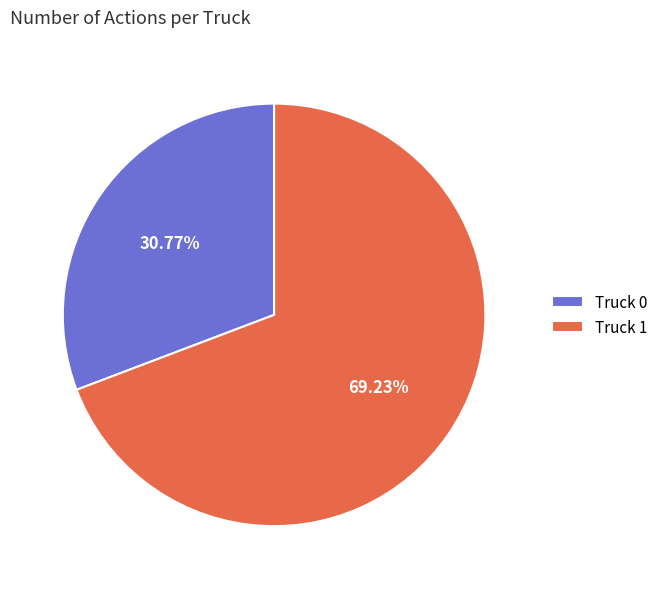

What is the largest slice in the pie chart?

Truck 1